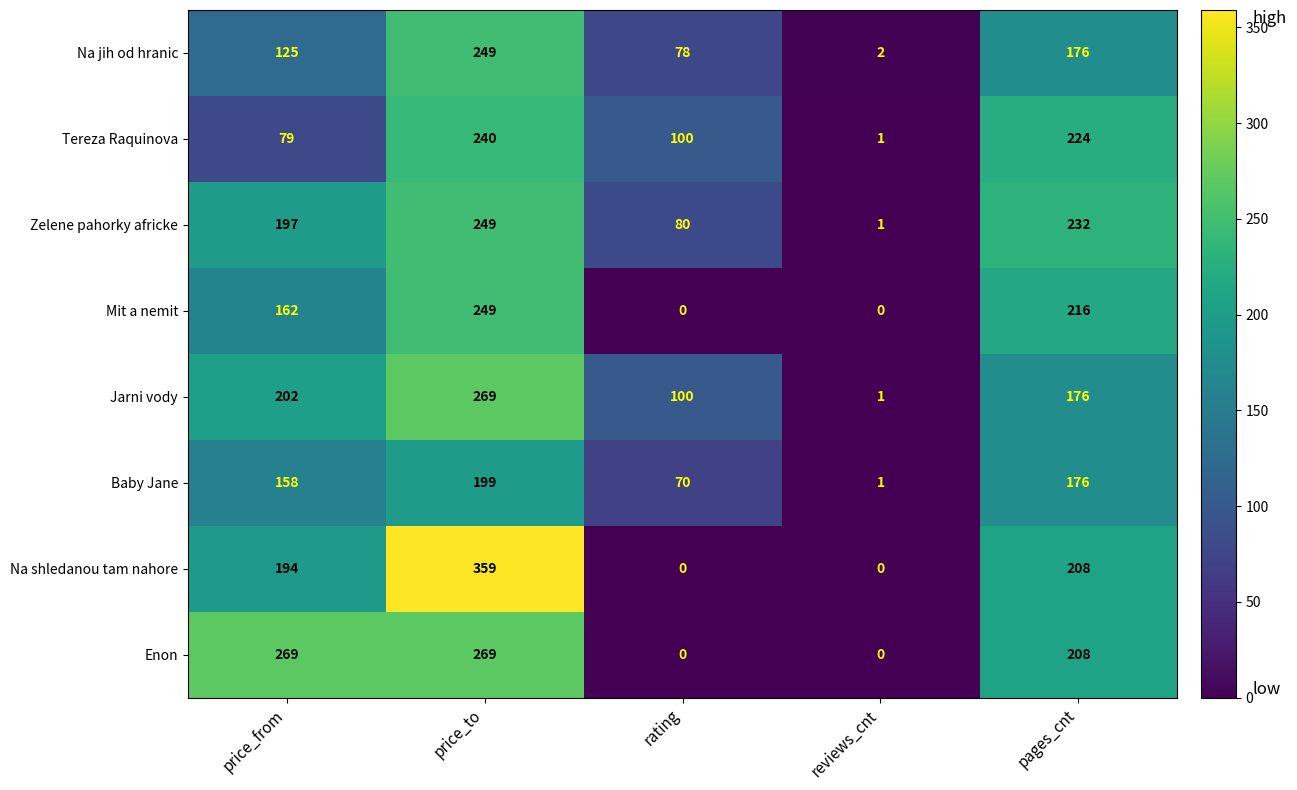

The Na jih od hranic series shows 176 at pages_cnt. True or false?

True